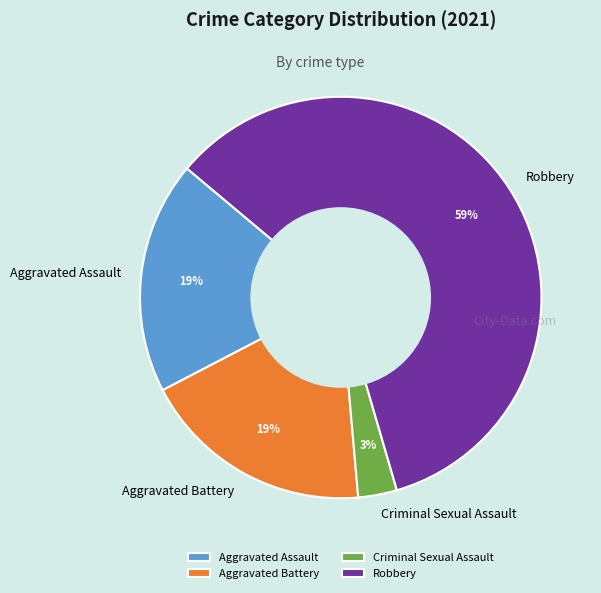

Is it true that Robbery is 59% of the pie?

True